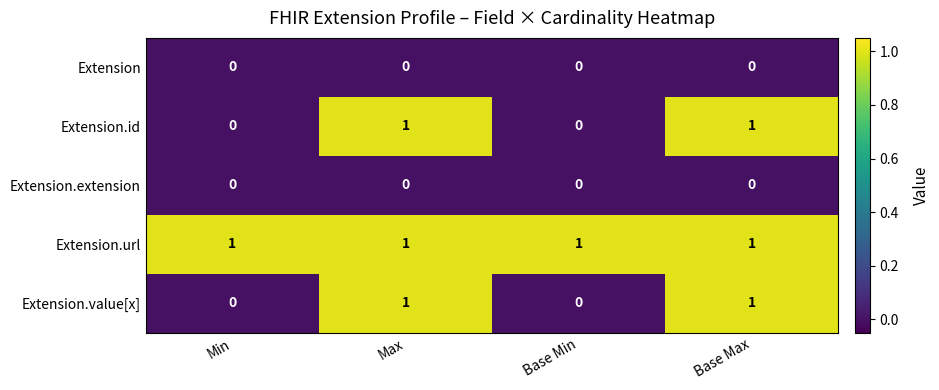

True or false: Extension.value[x] has a value of 1 at Base Min.

False